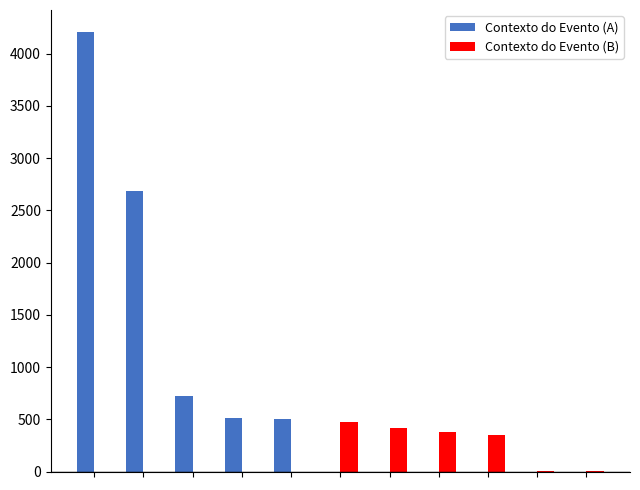

What is the smallest value displayed?

3